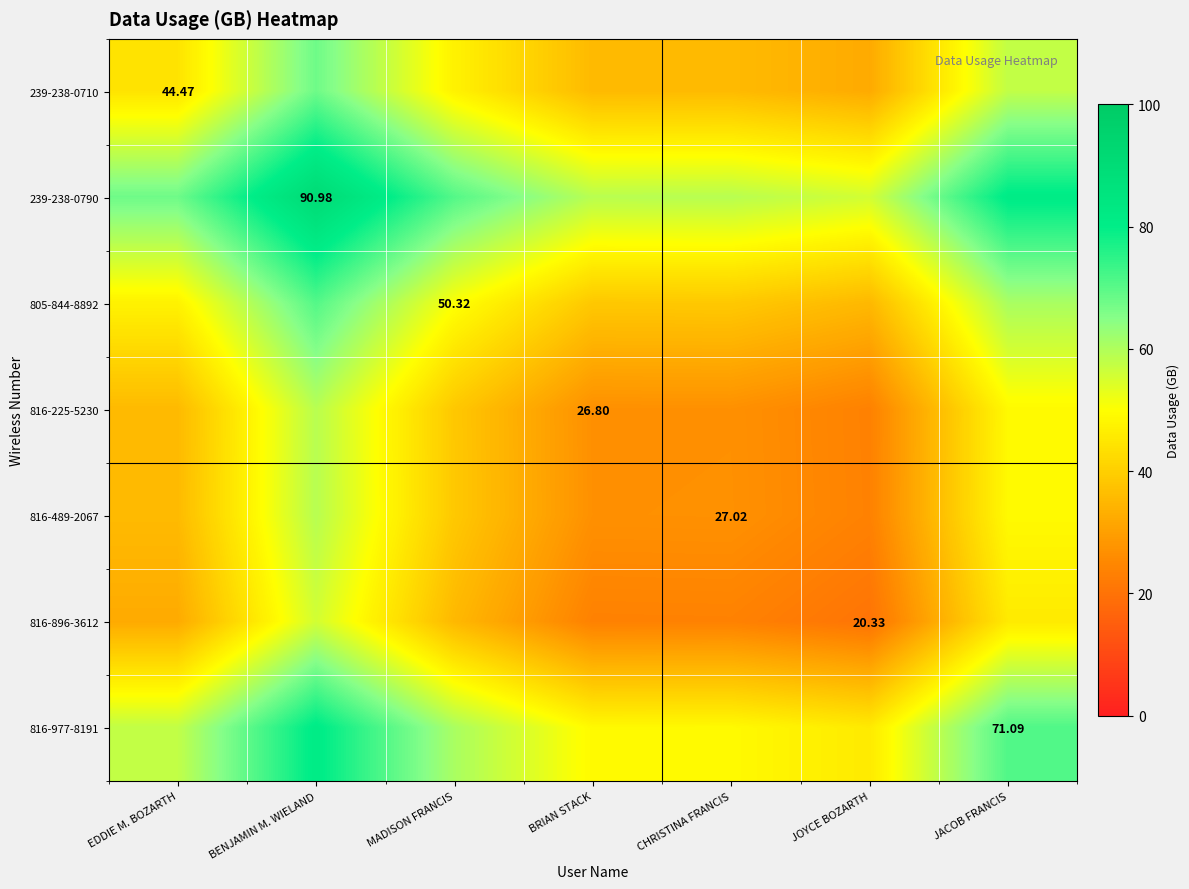

What is the lowest value of the 239-238-0710 series?

32.4